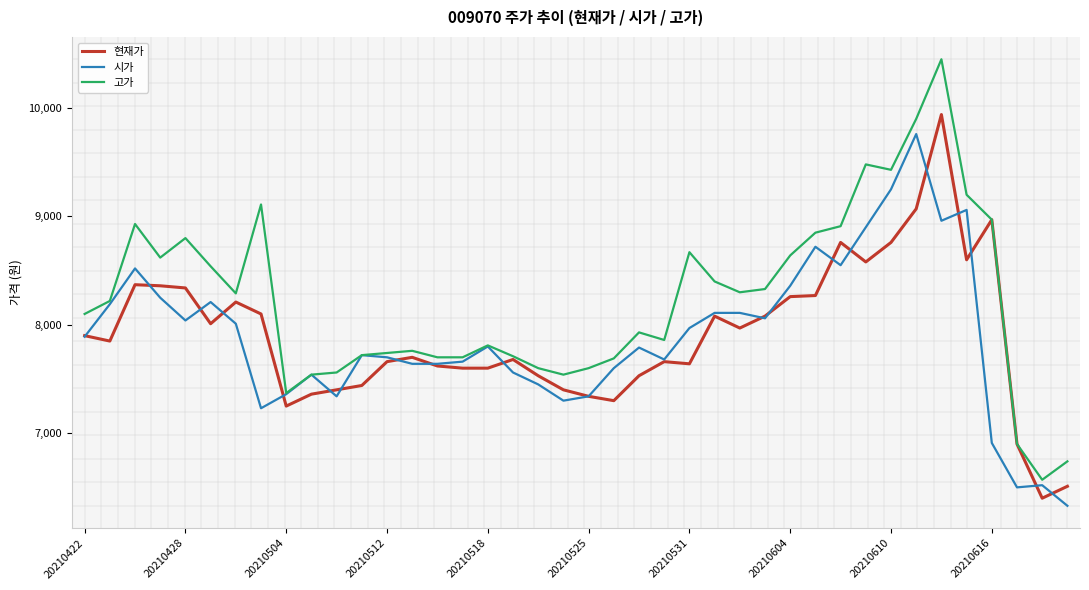

Which series has the largest total across all categories?

고가